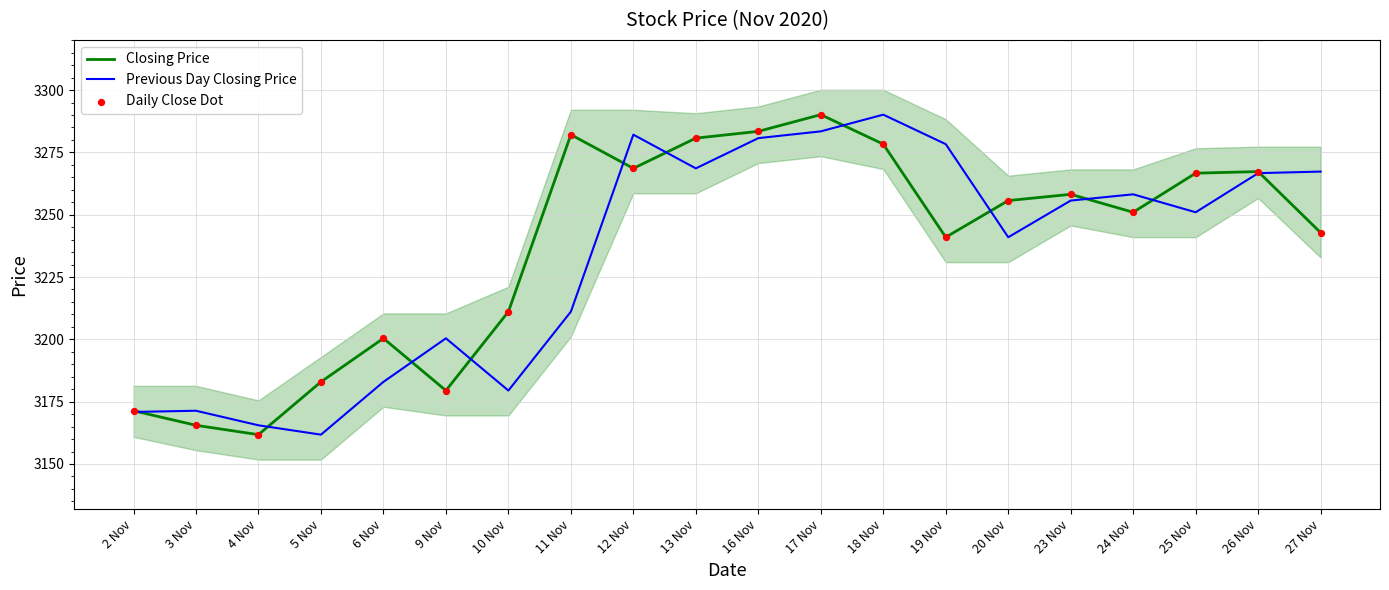

Which series reaches the maximum Y coordinate?

Closing Price